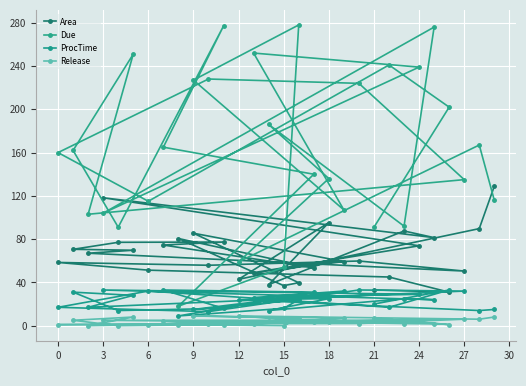

At how many categories does at least one series exceed 108?

22